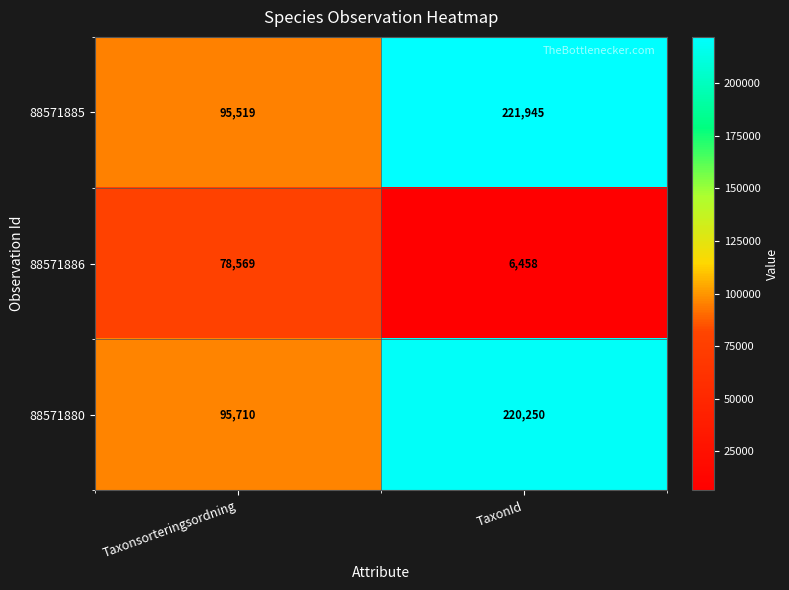

Which series changed the most between Taxonsorteringsordning and TaxonId?

88571885